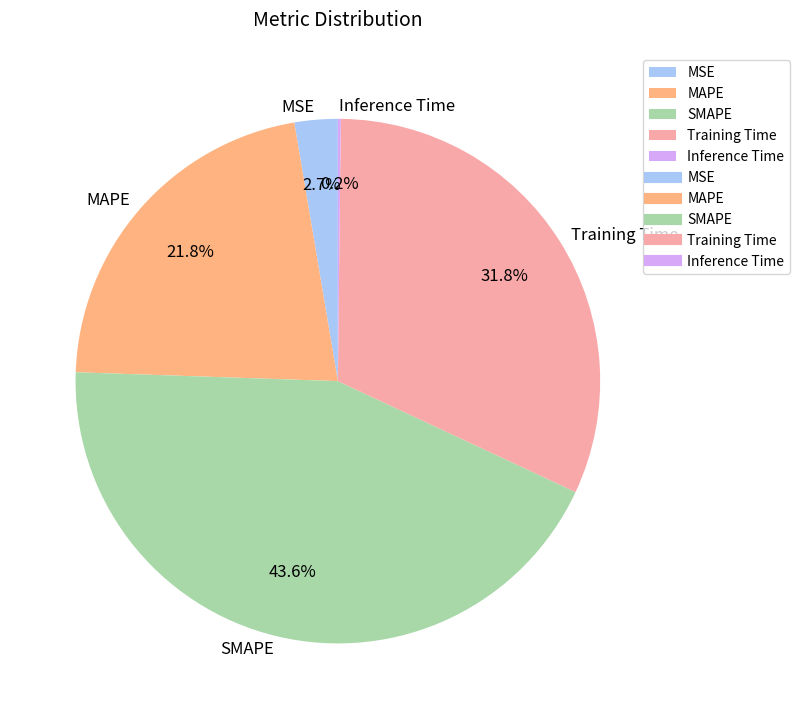

What percentage is NOT represented by SMAPE?

56.4%